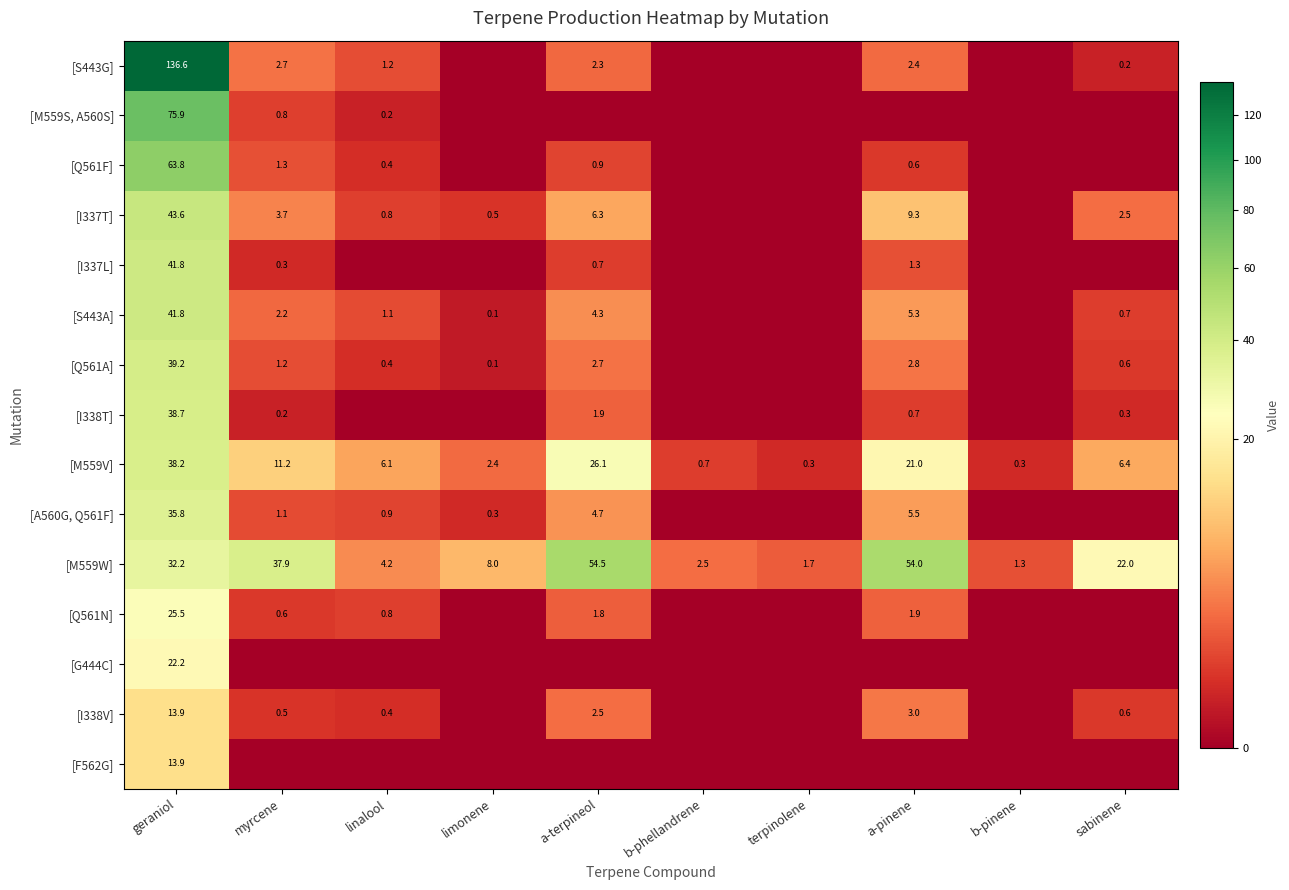

How many positive values does the [I337T] series have?

7